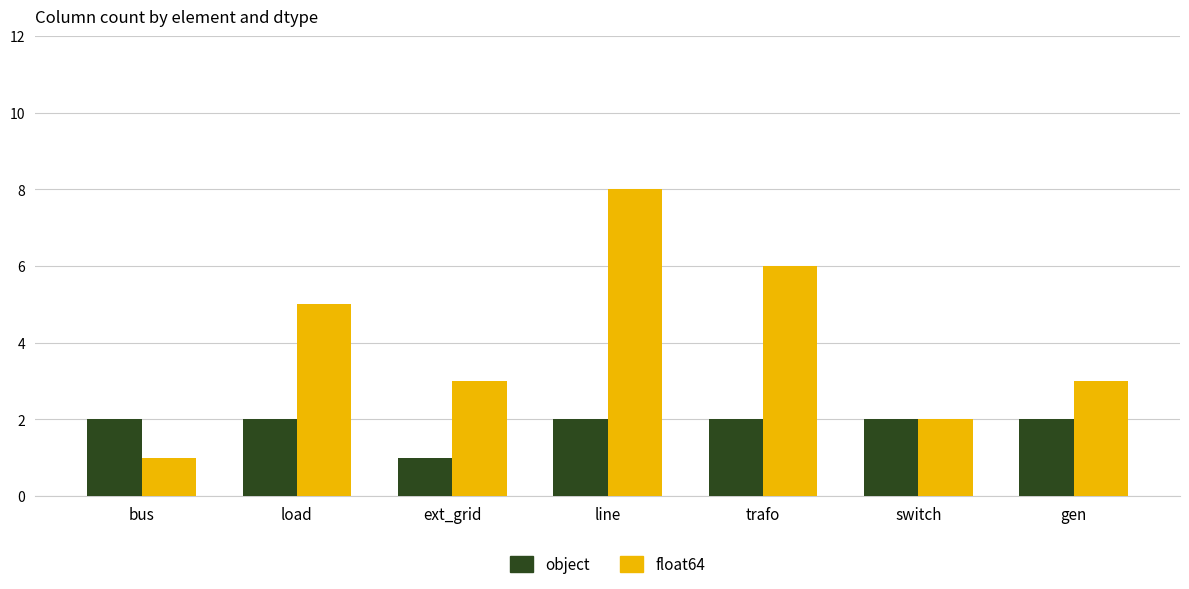

What is the minimum value for float64?

1